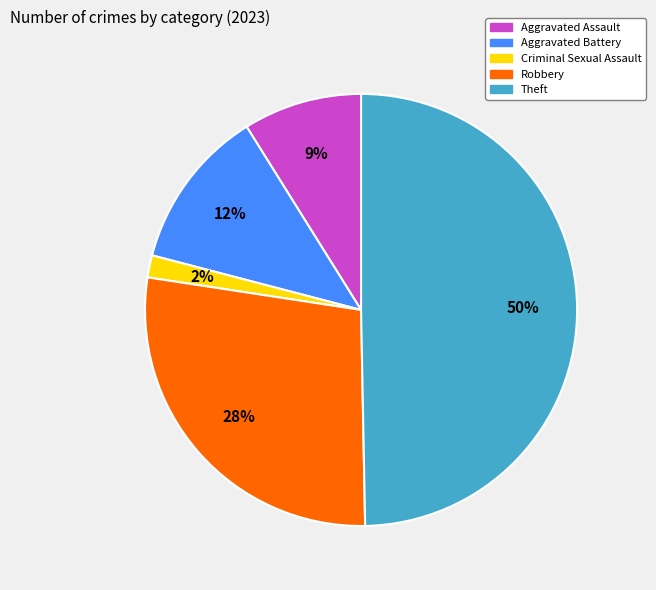

What is the ratio of the value at Aggravated Assault to the value at Robbery?

0.3